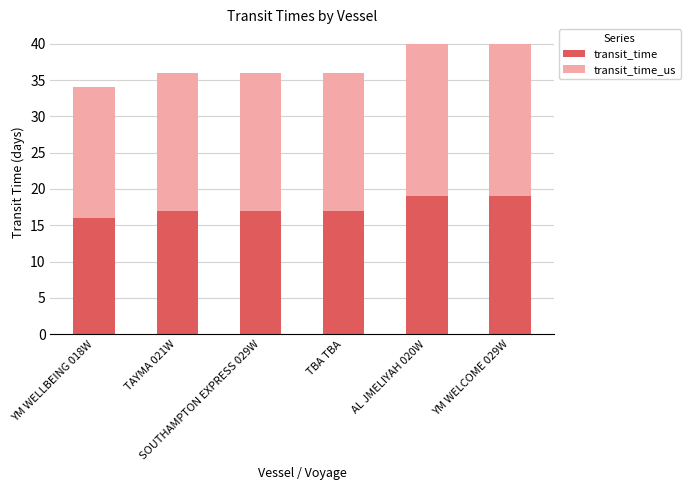

What is the highest value of the transit_time series?

19